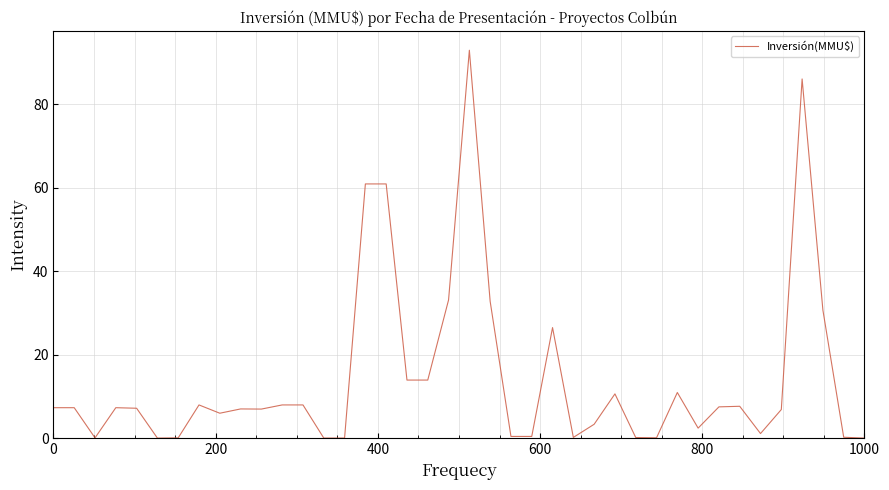

What is the difference between the maximum and minimum values?

93.0